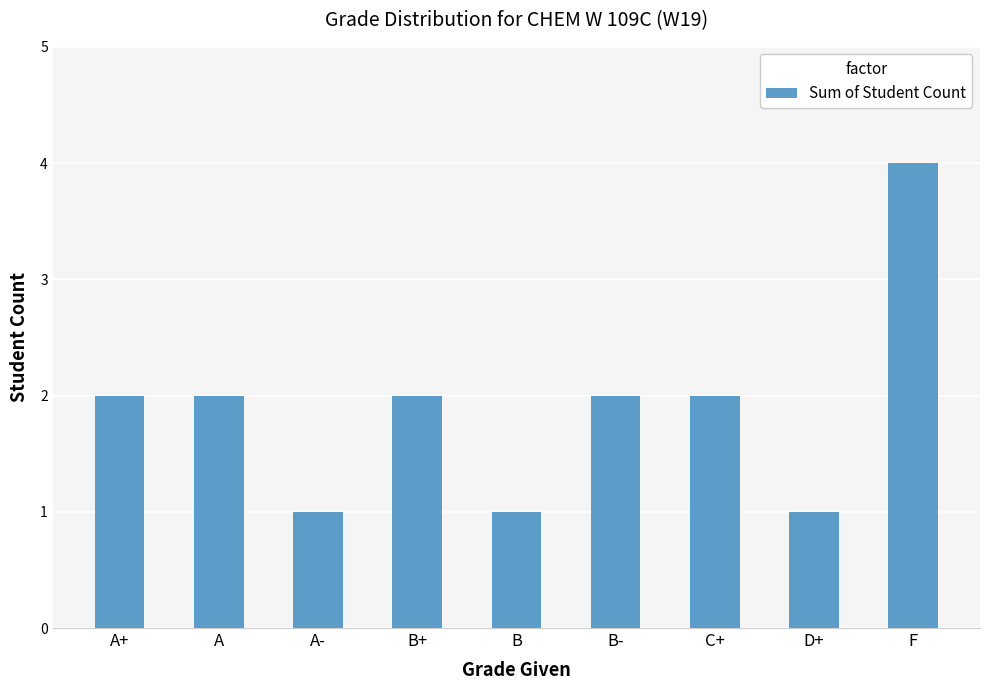

How many values are between 1 and 2?

8